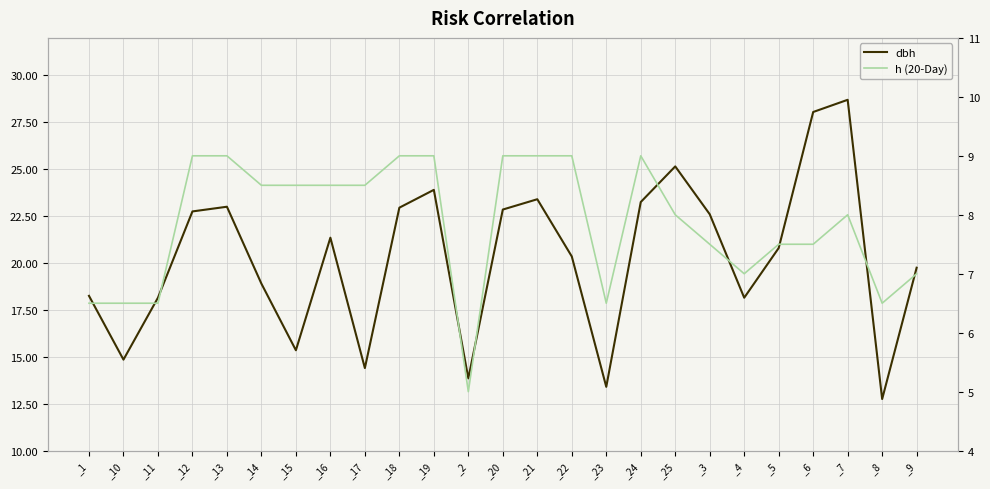

The h (20-Day) series shows 5.6 at _18. True or false?

False